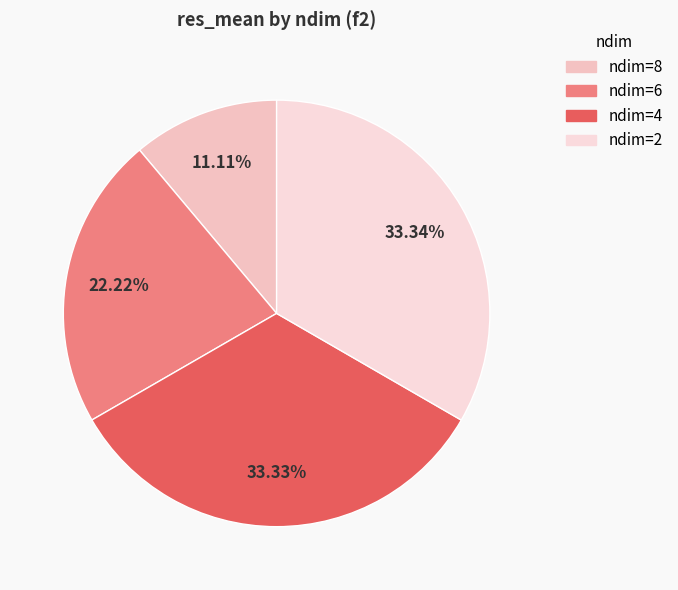

Rank the categories by value from highest to lowest.

2, 4, 6, 8